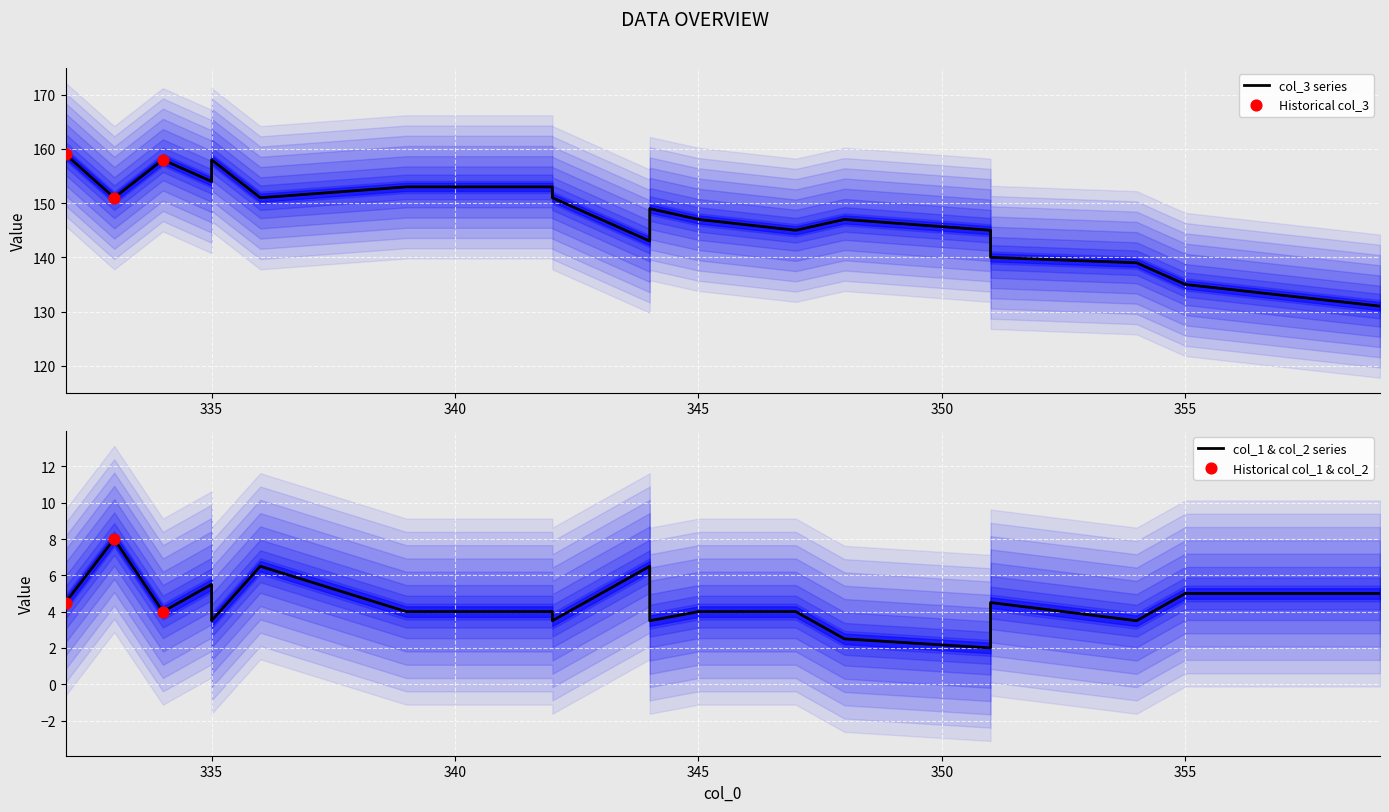

Which series reaches the minimum Y coordinate?

col_2